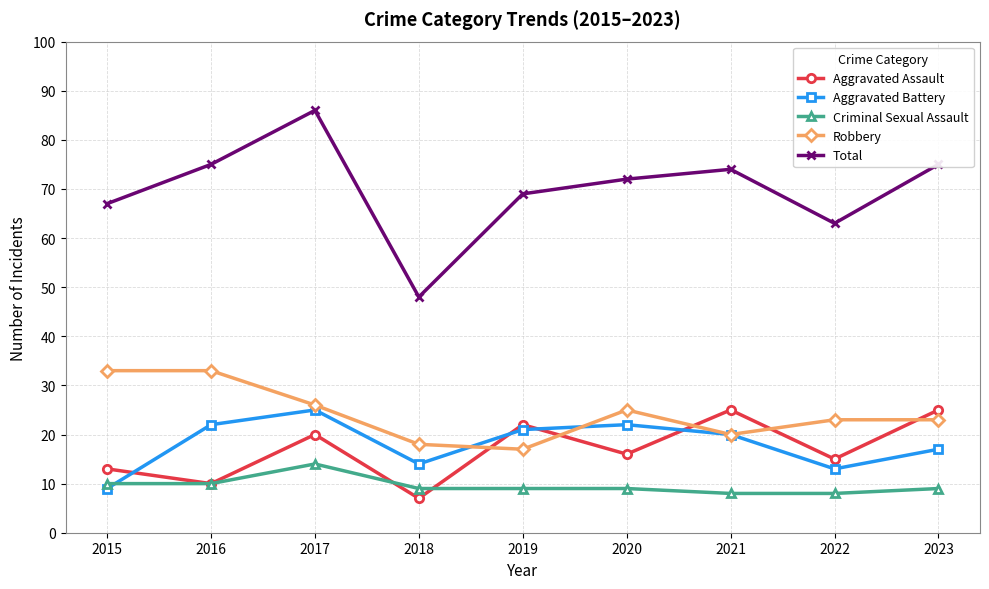

What is the value of the Aggravated Assault point at the 8th from the left?

15